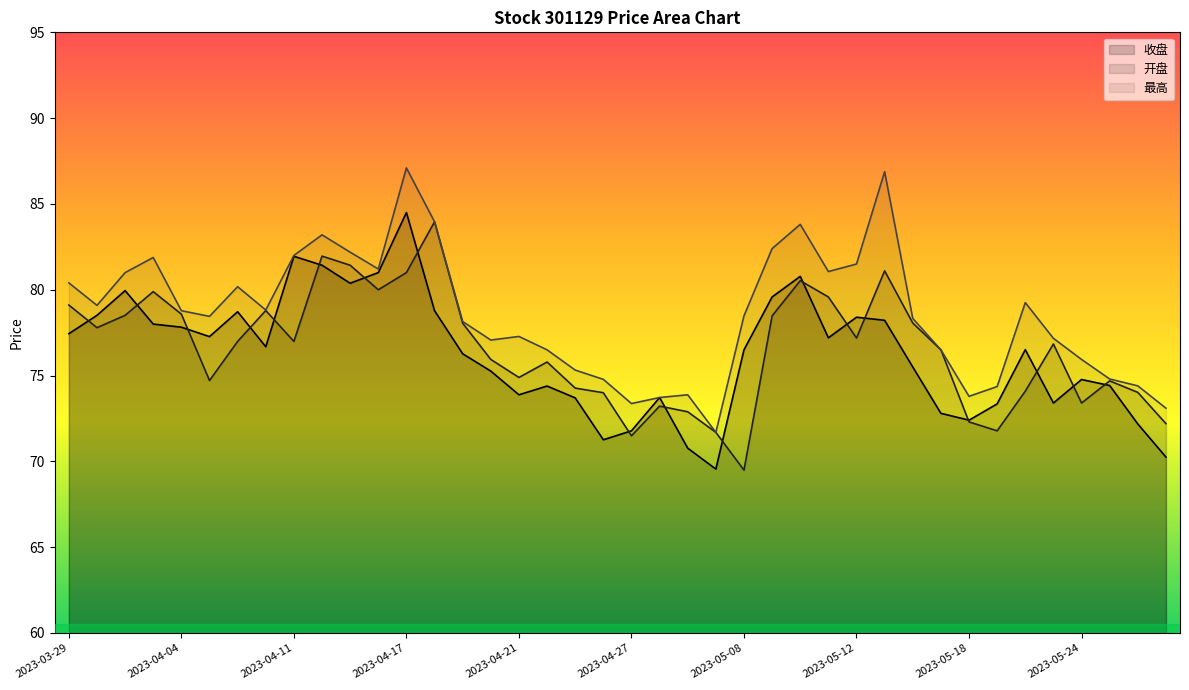

What is the average value of the 开盘 series?

76.6